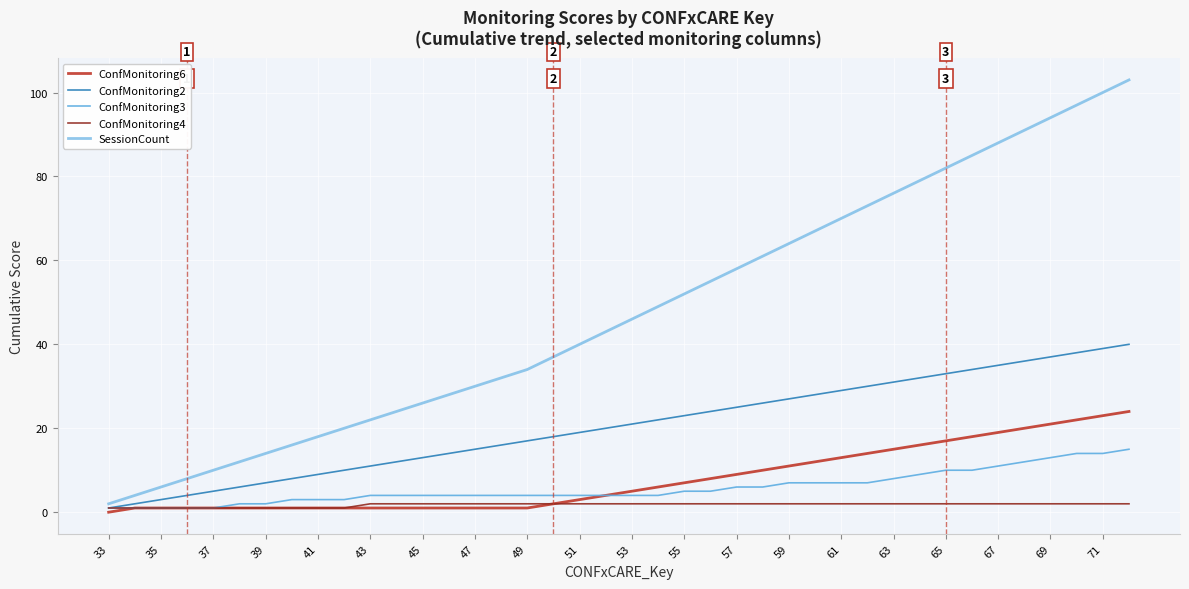

Rank the series by their maximum value, from highest to lowest.

SessionCount, ConfMonitoring2, ConfMonitoring6, ConfMonitoring3, ConfMonitoring4